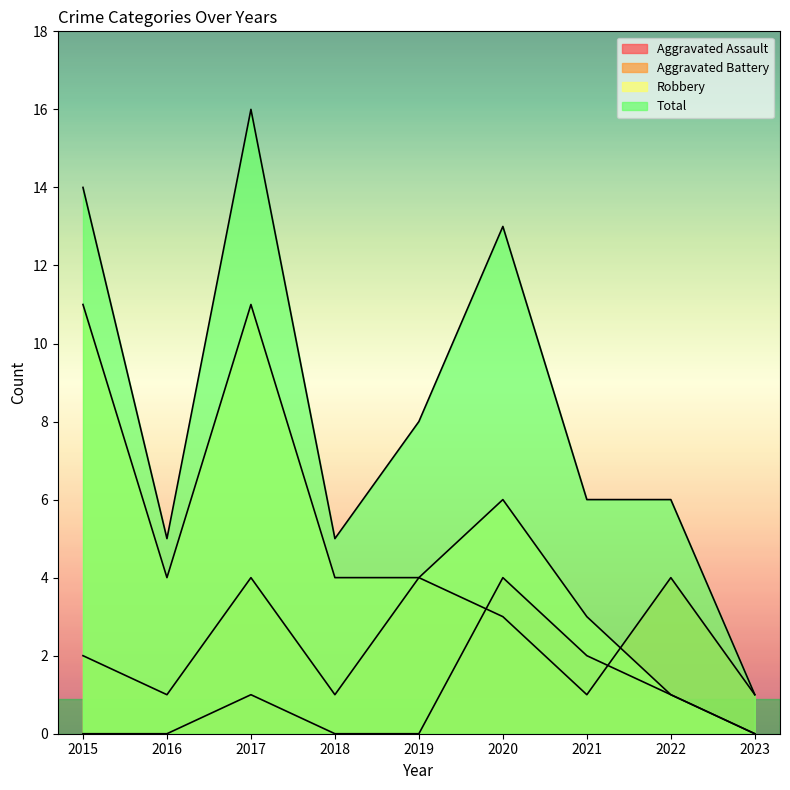

At which category is the sum across all series the highest?

2017